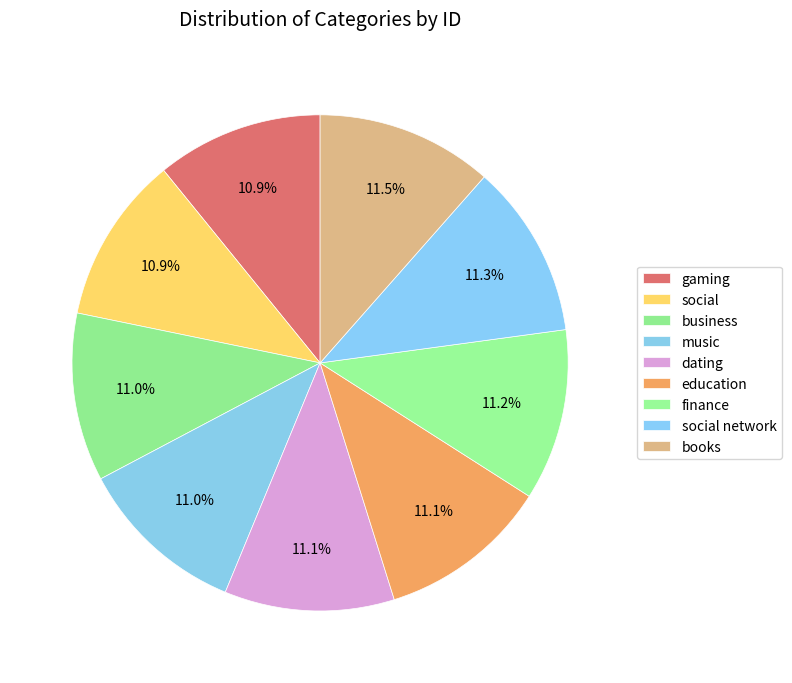

The dating slice represents 11% of the pie. True or false?

True